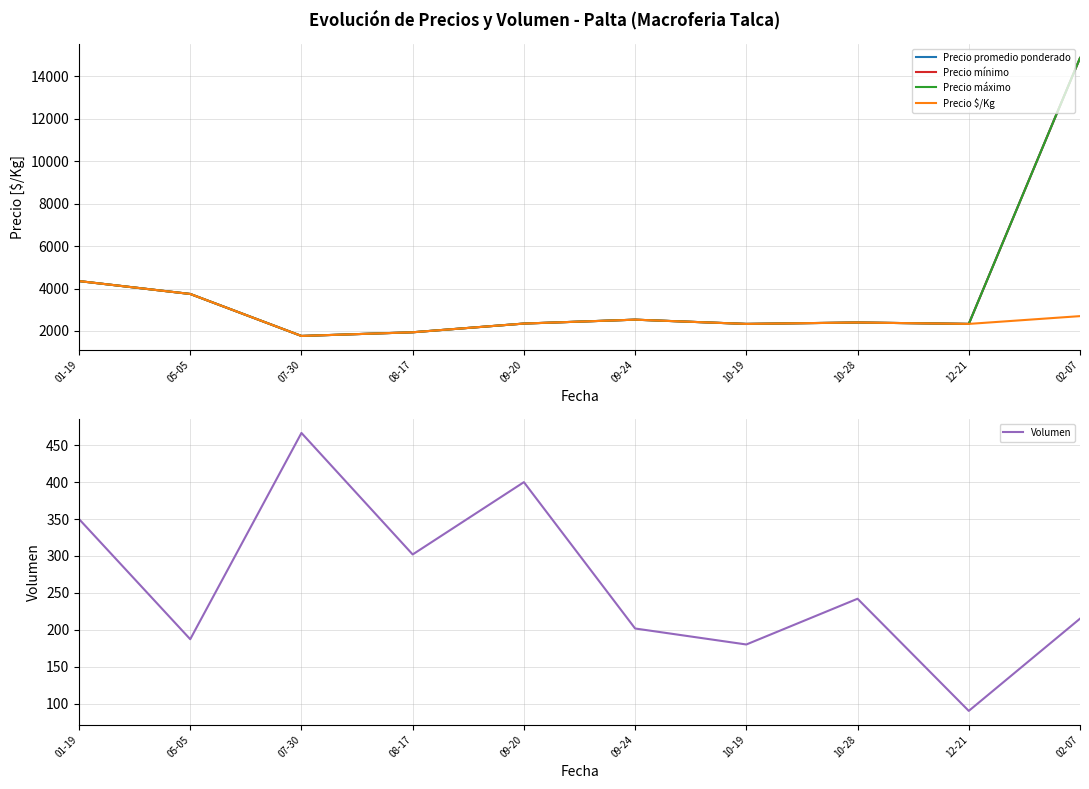

Which category has the highest value across all series?

02-07